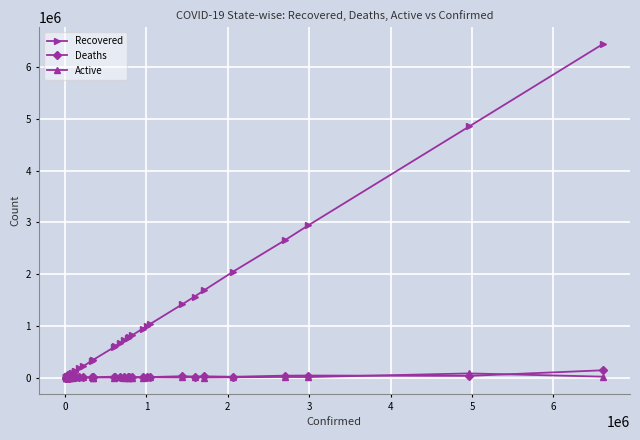

Which series has the widest spread of values?

Recovered